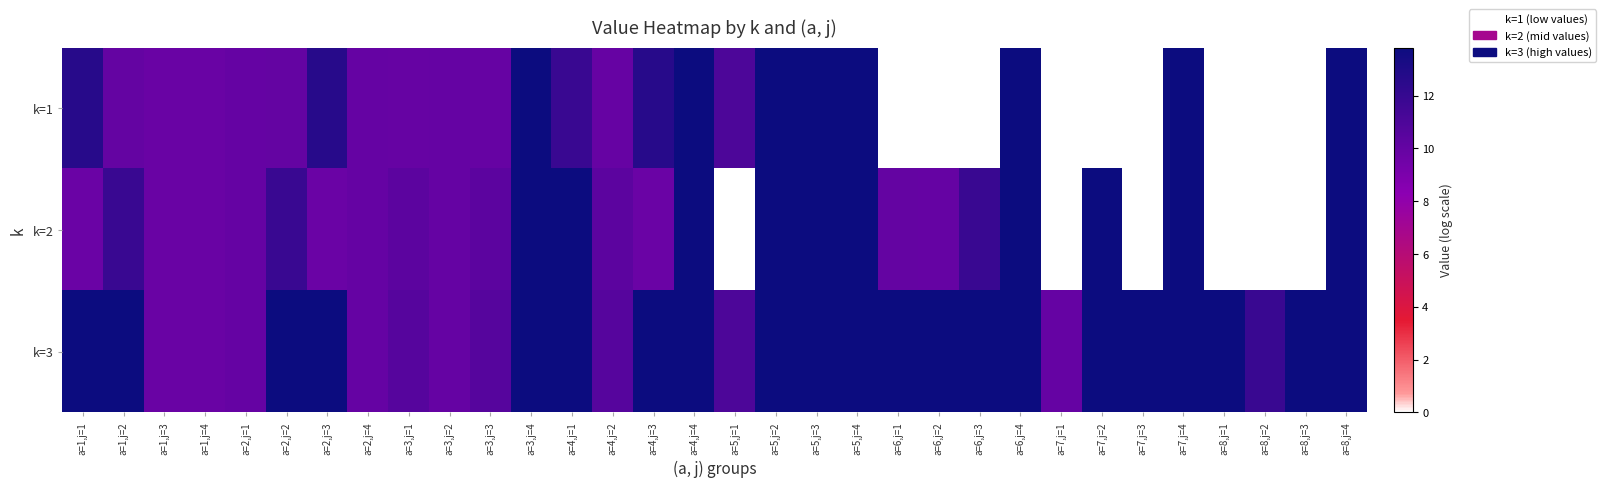

What is the spread (max minus min) of values at a=2,j=3?

4.1